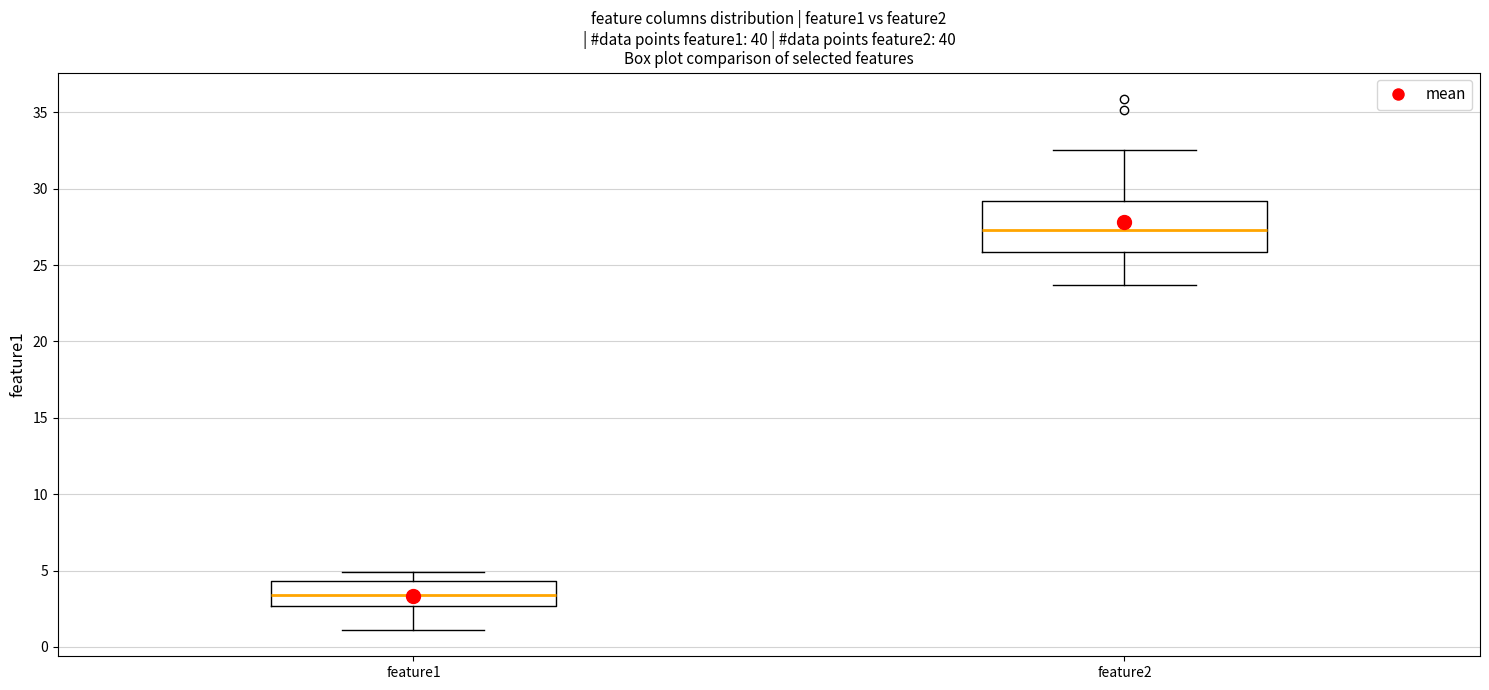

Reading left to right, read every box against the y-axis: the position of its median line, the range the box covers, and the ends of its whiskers. The values are not printed on the chart, so give them approximately, as read against the axis.

feature1: median 3.5, box 2.5 to 4.5, whiskers 1.0 to 5.0
feature2: median 27.5, box 26.0 to 29.0, whiskers 23.5 to 32.5